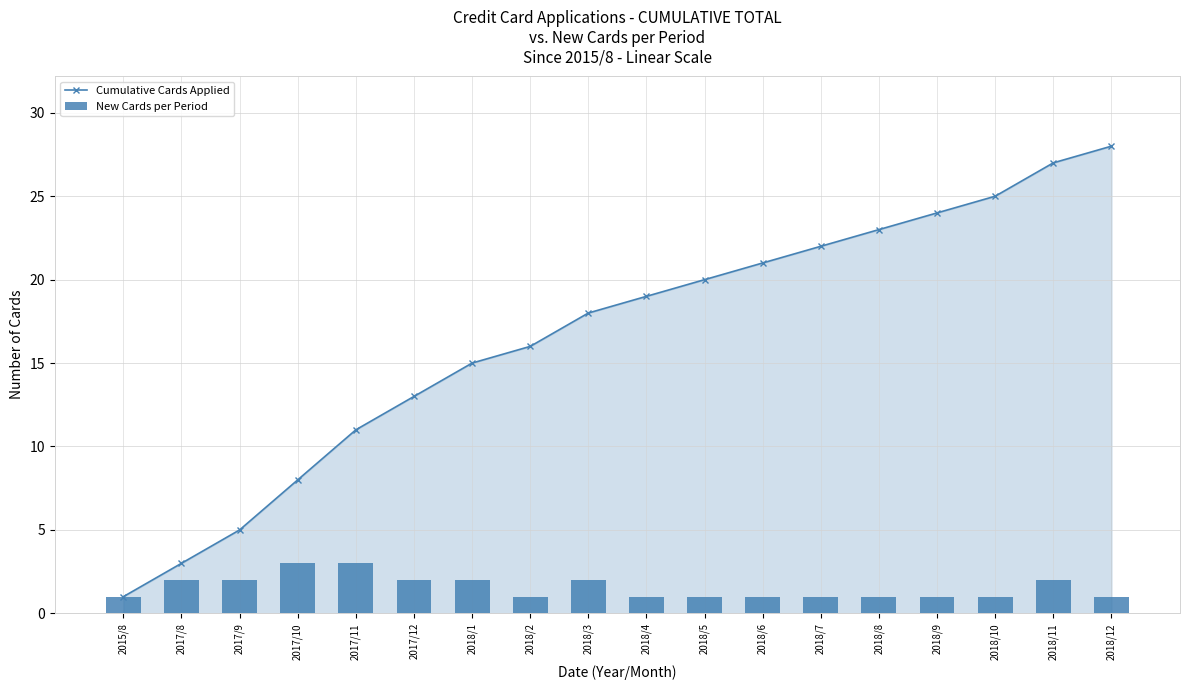

What are all the series names shown in the legend?

Cumulative Cards Applied, New Cards per Period